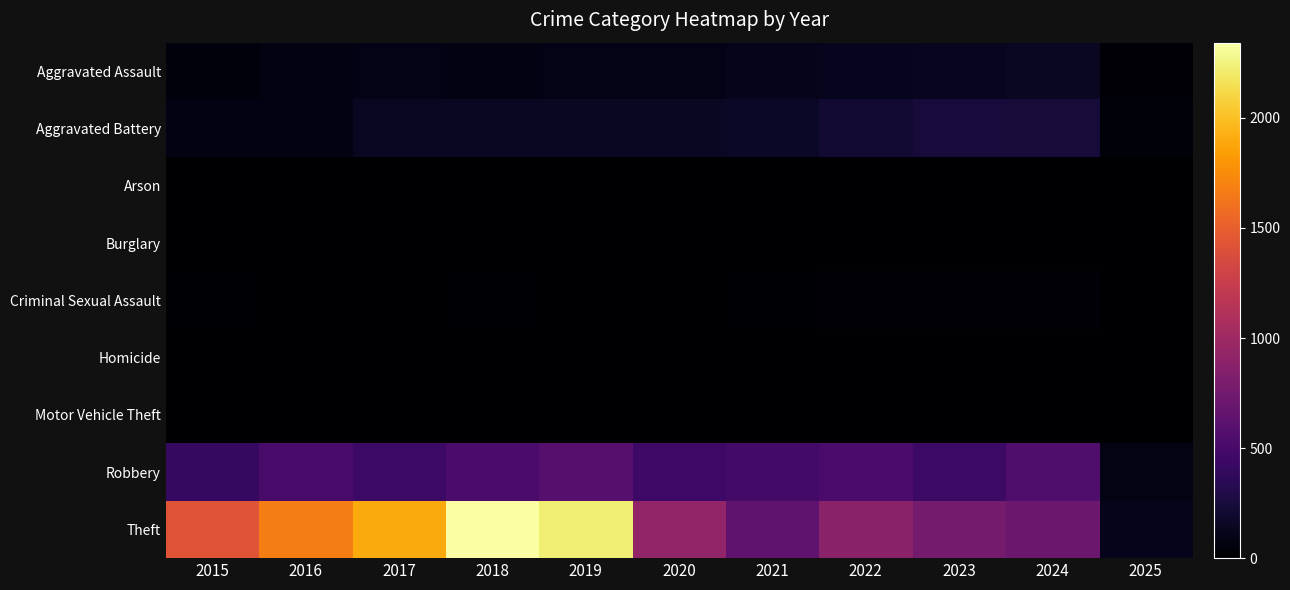

Between 2018 and 2021, which series saw the biggest shift?

Theft